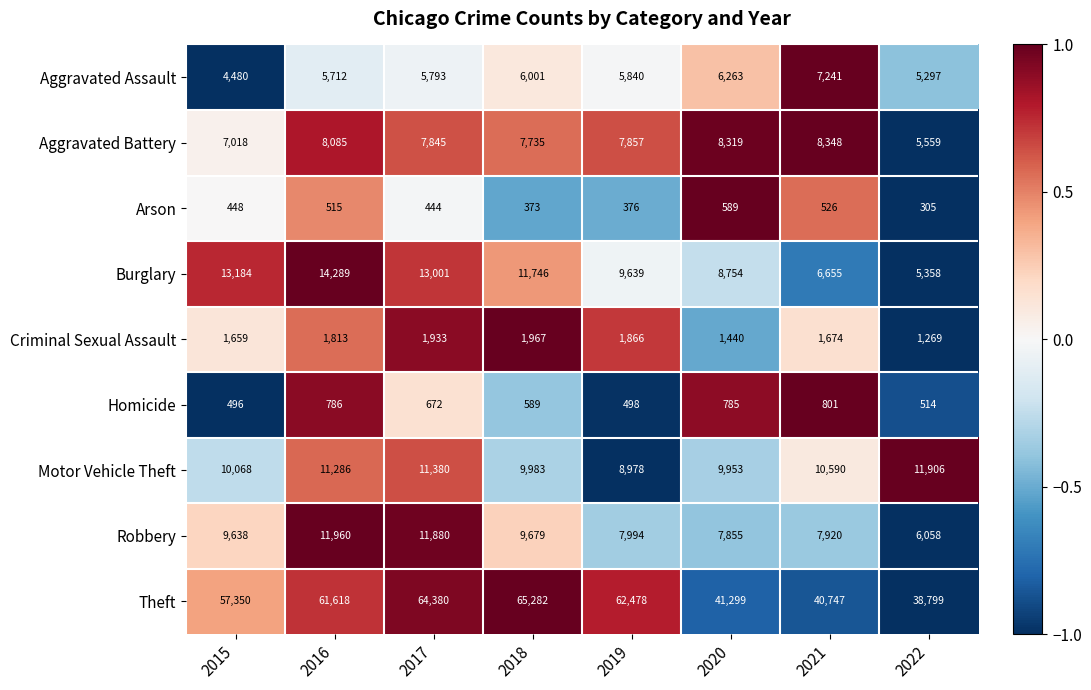

How many data points in Motor Vehicle Theft are less than 10590?

4